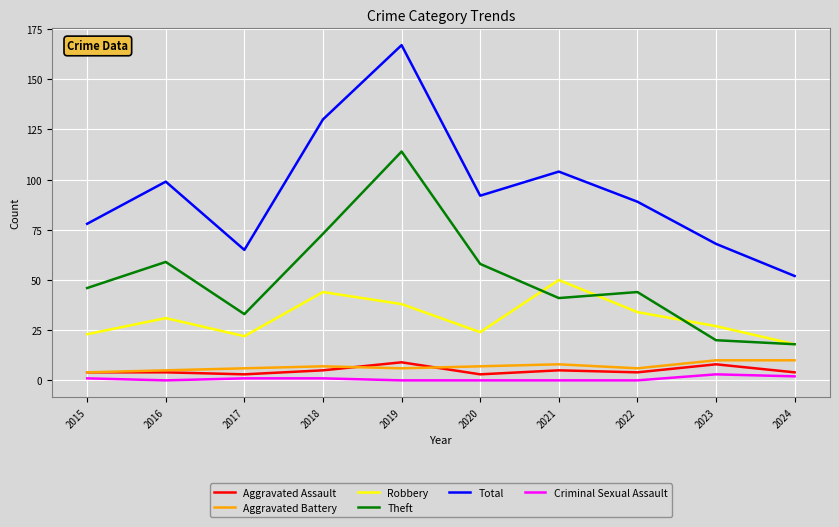

Is this an area chart (filled region under the line)?

No